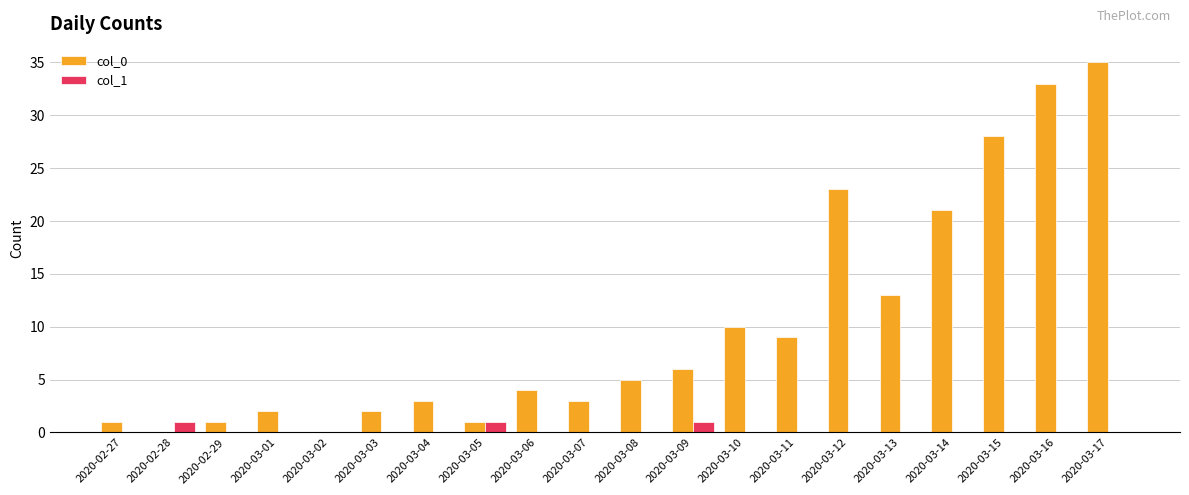

Which series has the largest total across all categories?

col_0